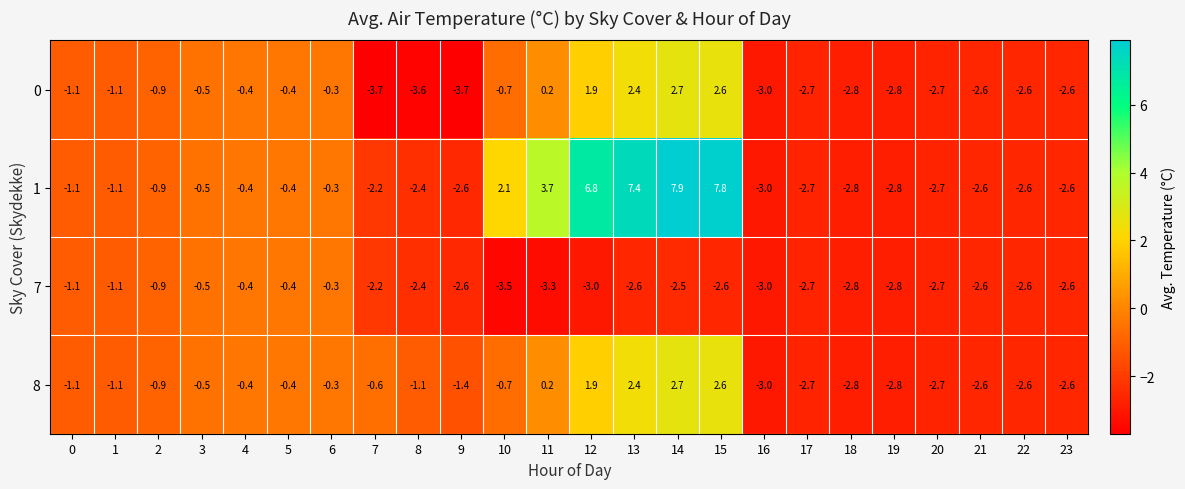

At which category is the sum across all series the highest?

14